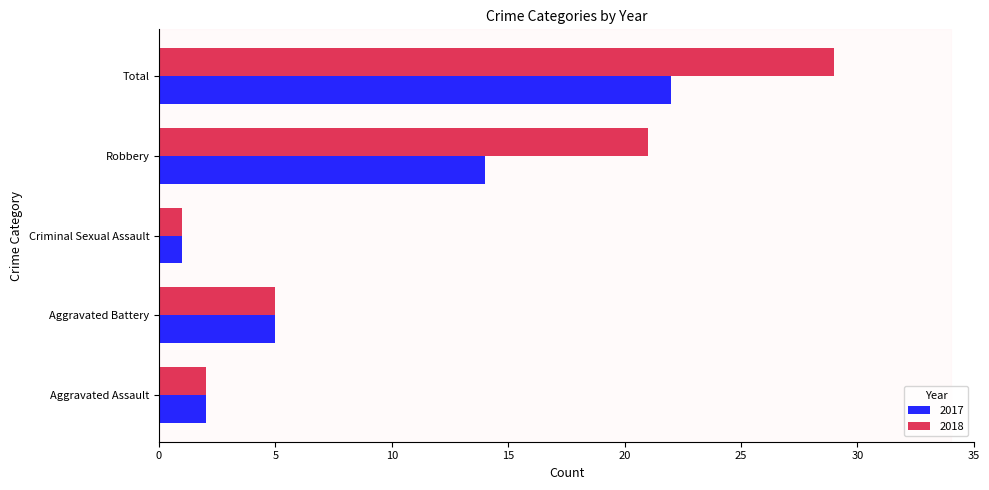

At how many categories does at least one series exceed 14?

2